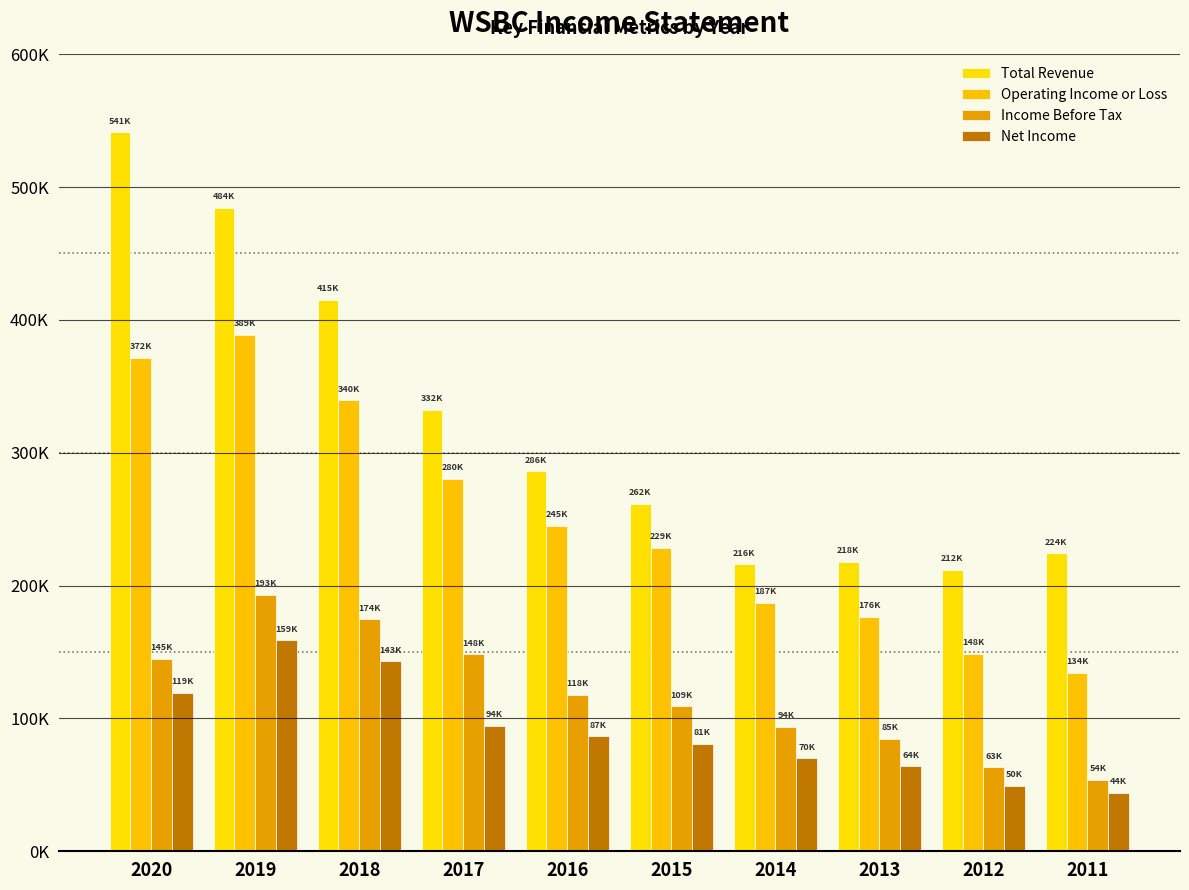

Rank the series at 2020 from highest to lowest value.

Total Revenue, Operating Income or Loss, Income Before Tax, Net Income